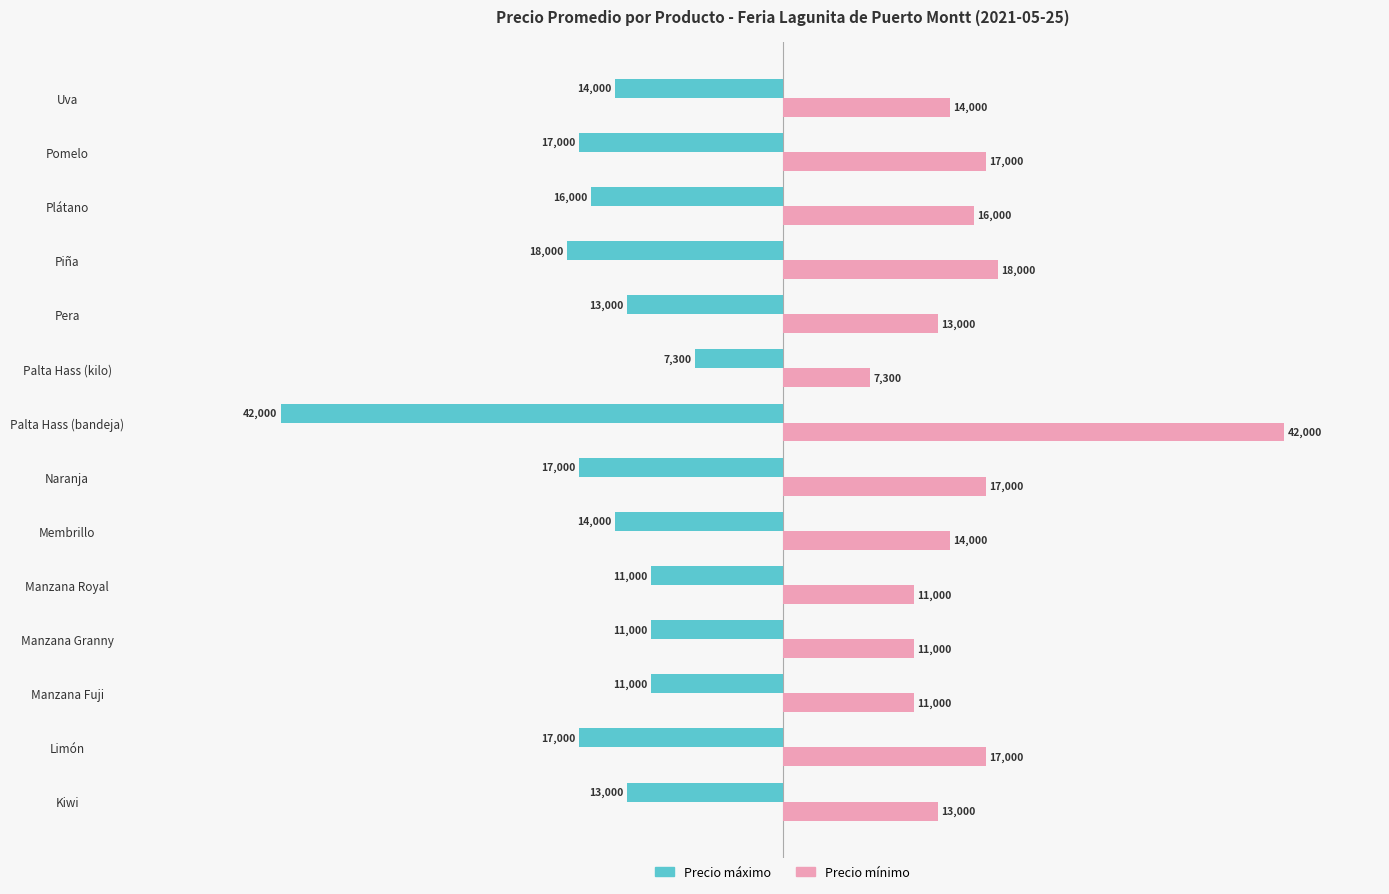

What is the difference between the highest and lowest values at Piña?

36000